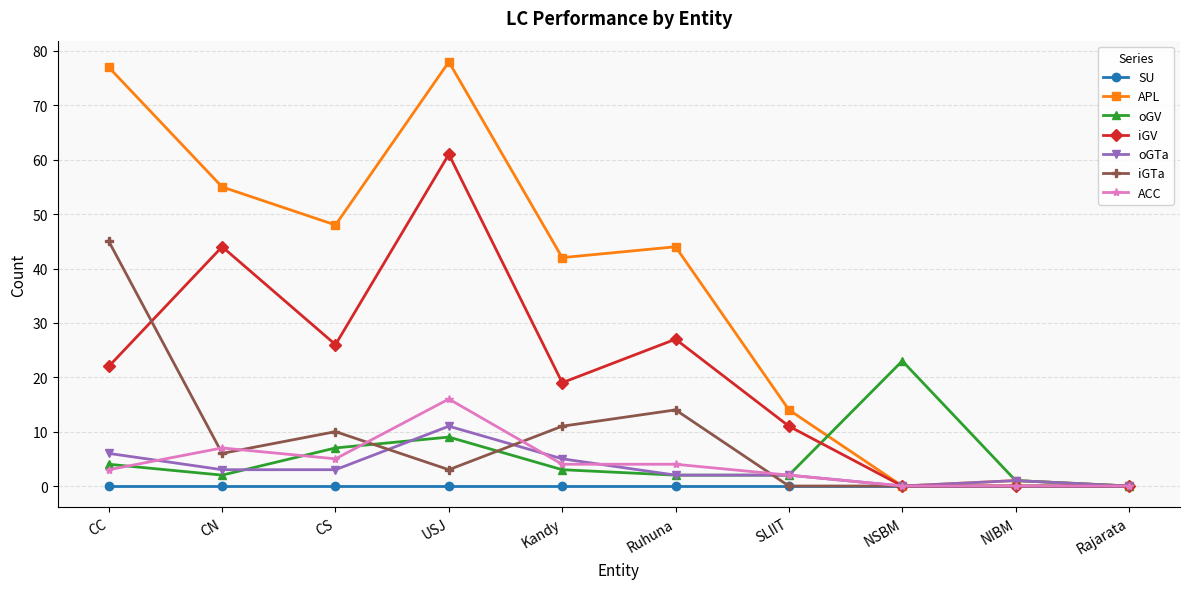

Which category has the highest value in the oGV series?

NSBM